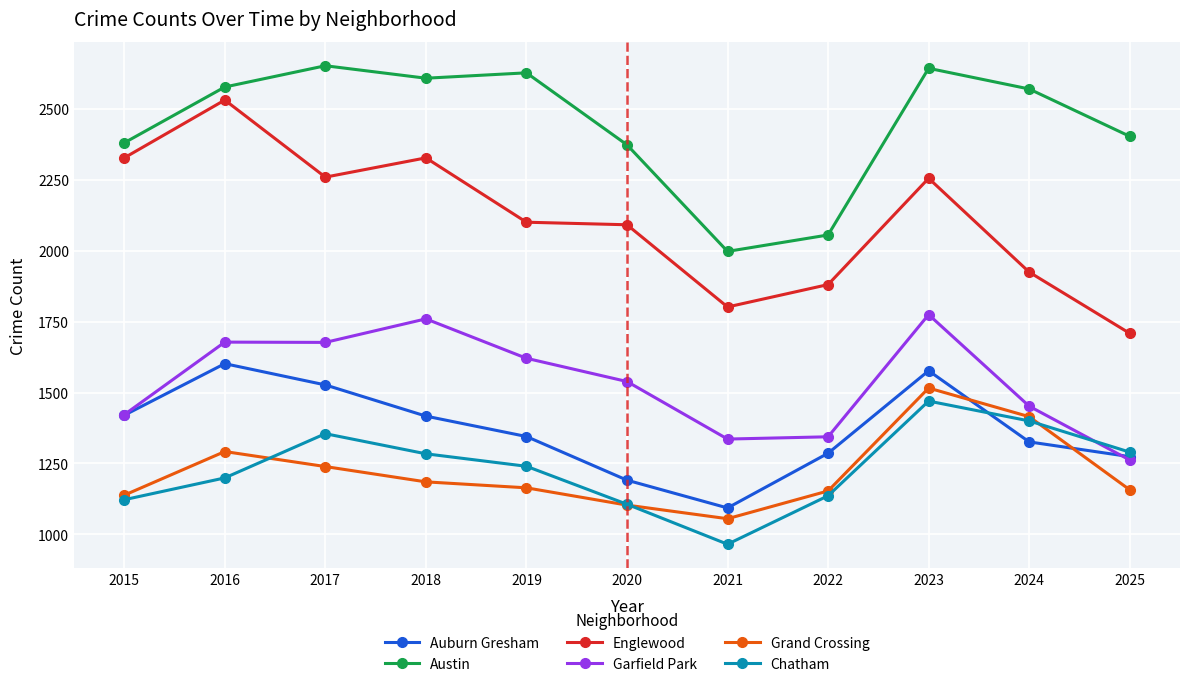

How many distinct data groups are displayed?

6